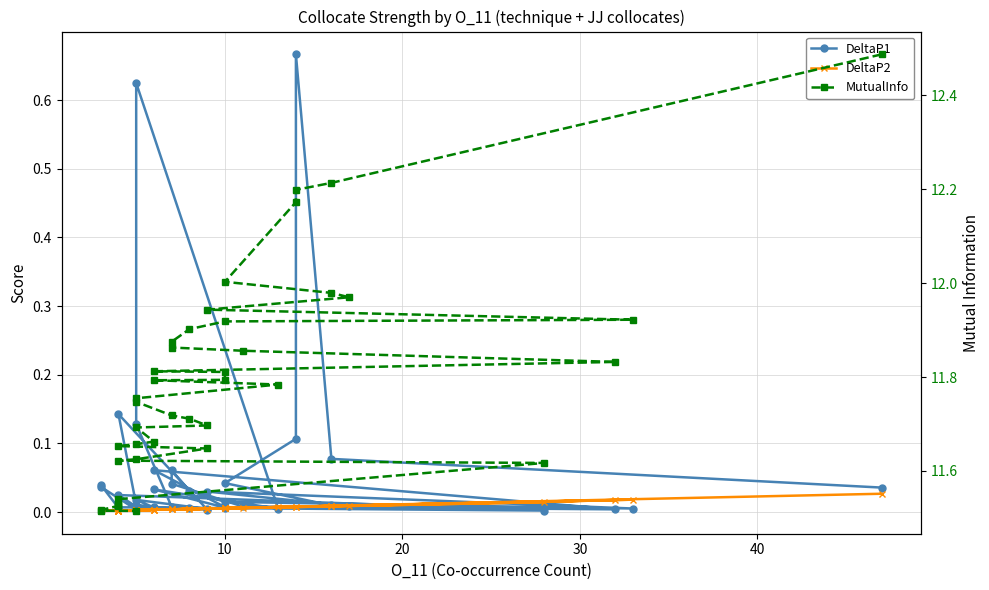

What is the greatest value displayed?

12.5